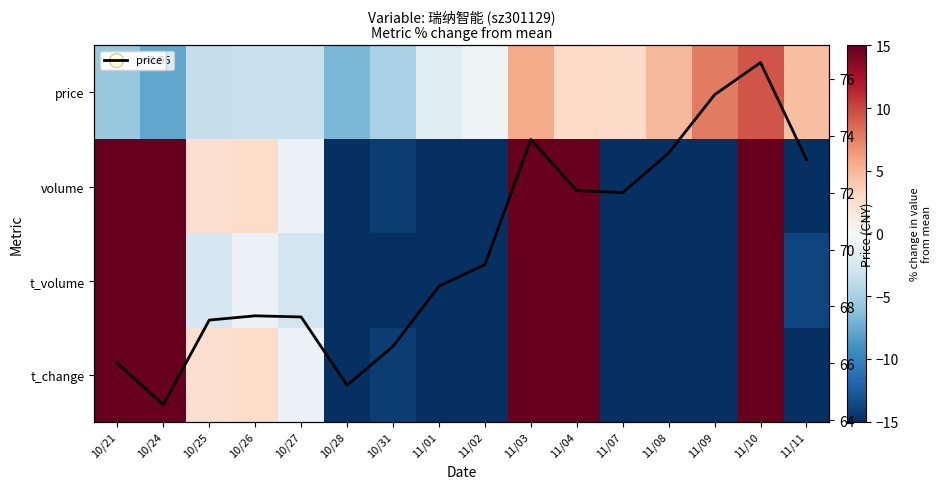

At how many categories does at least one series exceed -37?

16